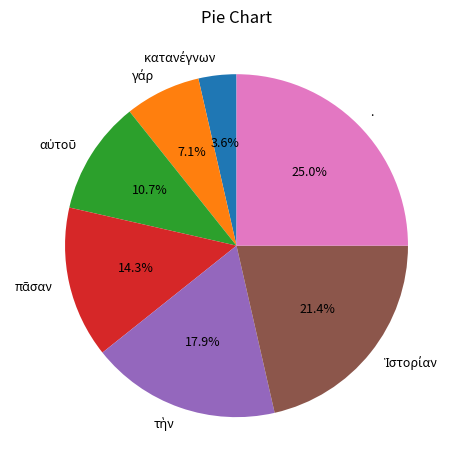

Which category has the biggest portion of the pie?

.